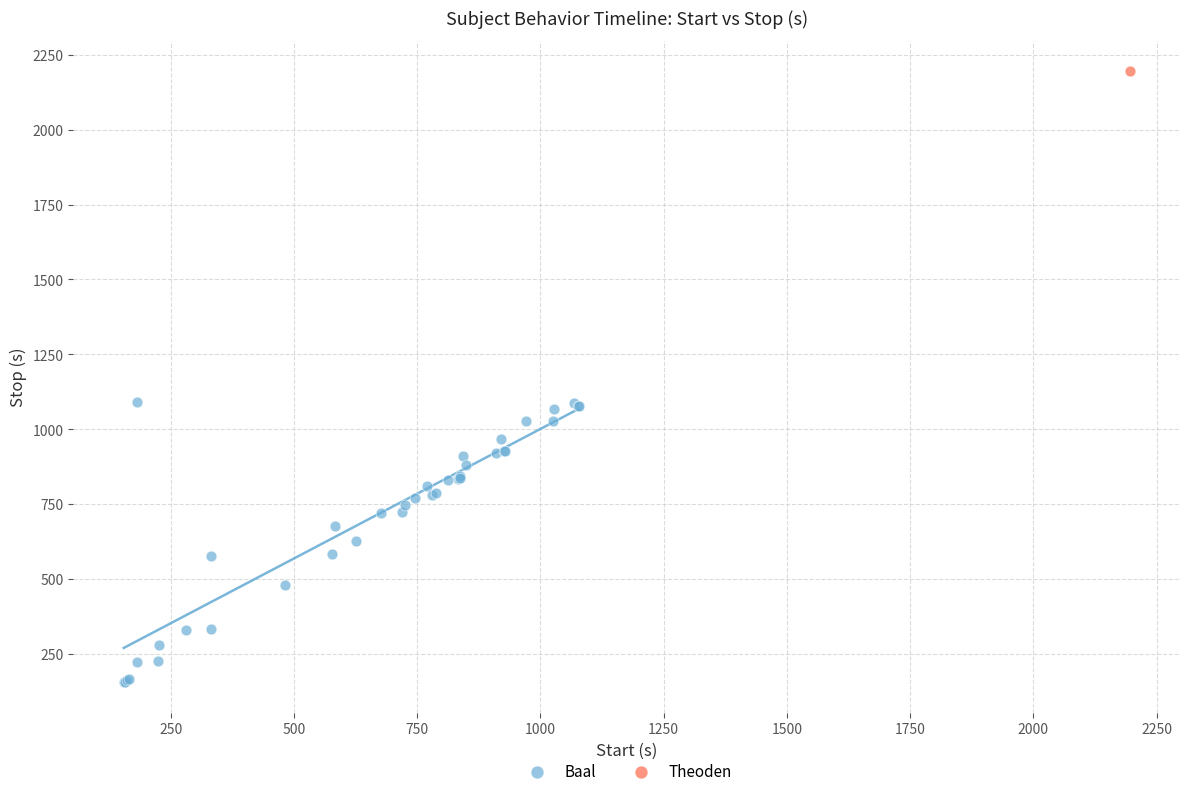

What are all the series names shown in the legend?

Baal, Theoden